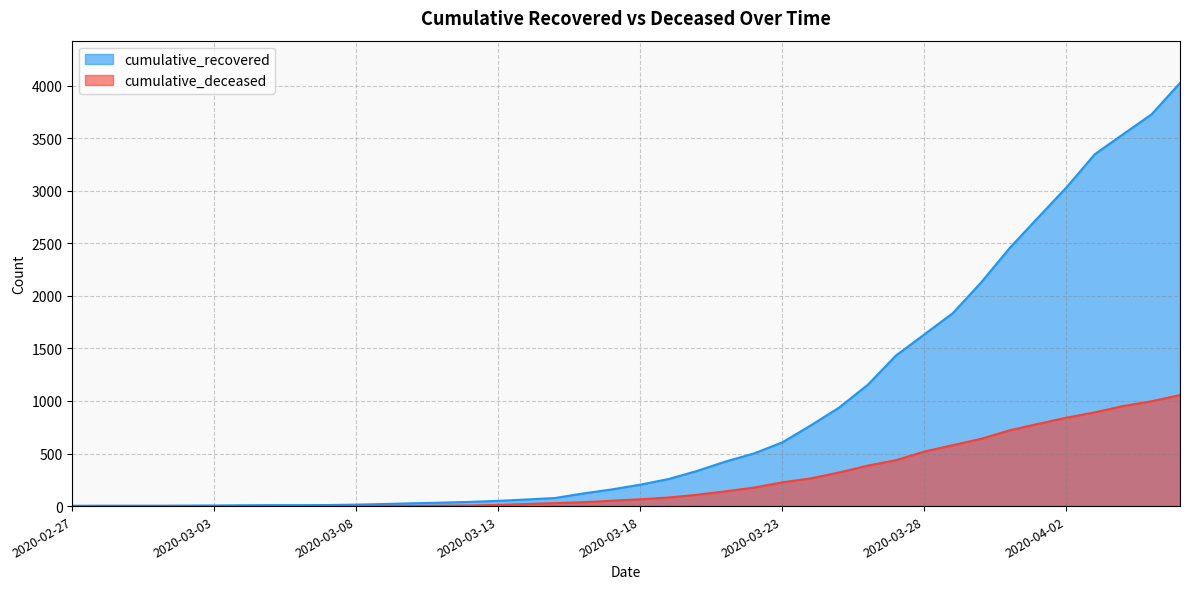

Which series has the largest range (max minus min)?

cumulative_recovered